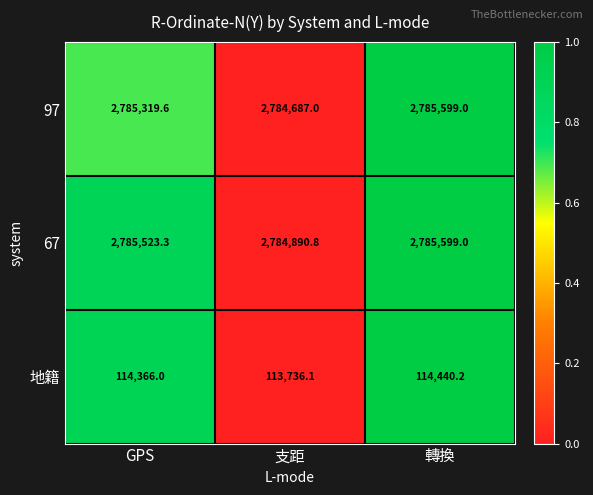

The value of 地籍 at GPS is 192356.6. True or false?

False